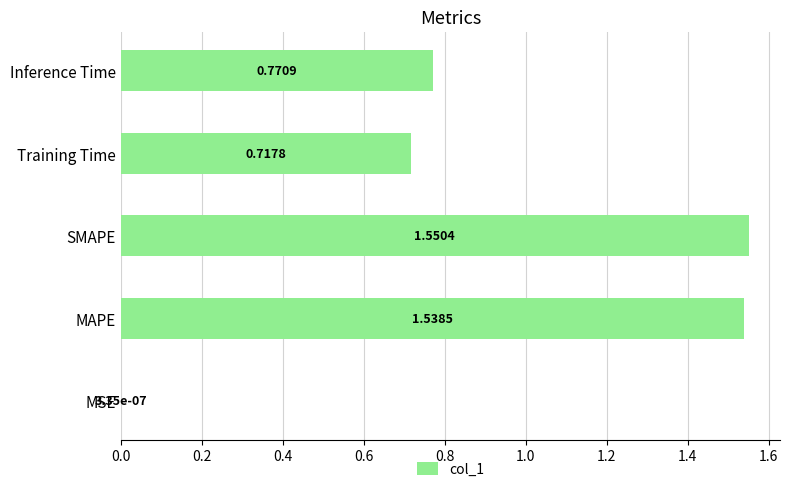

Does the chart contain stacked bars?

No